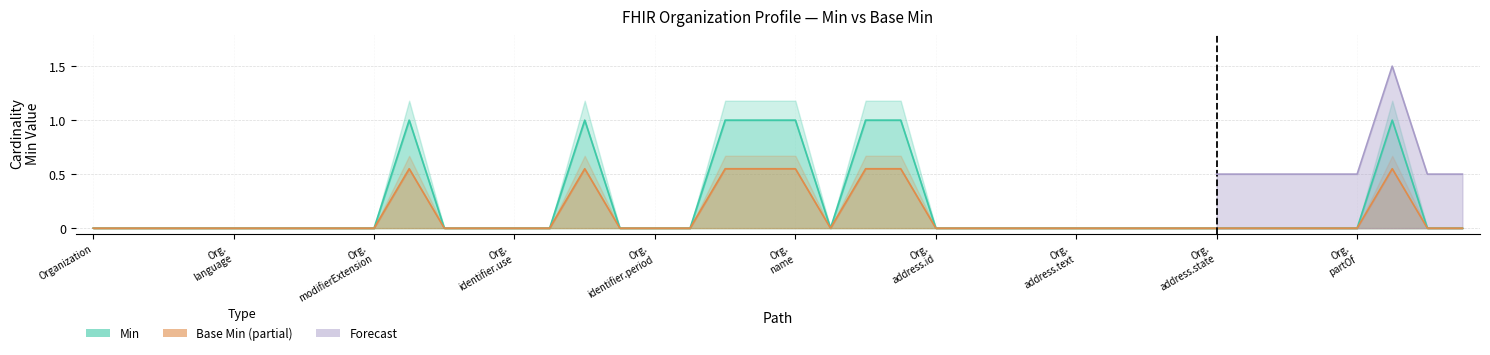

What is the difference between the second highest and second lowest values?

1